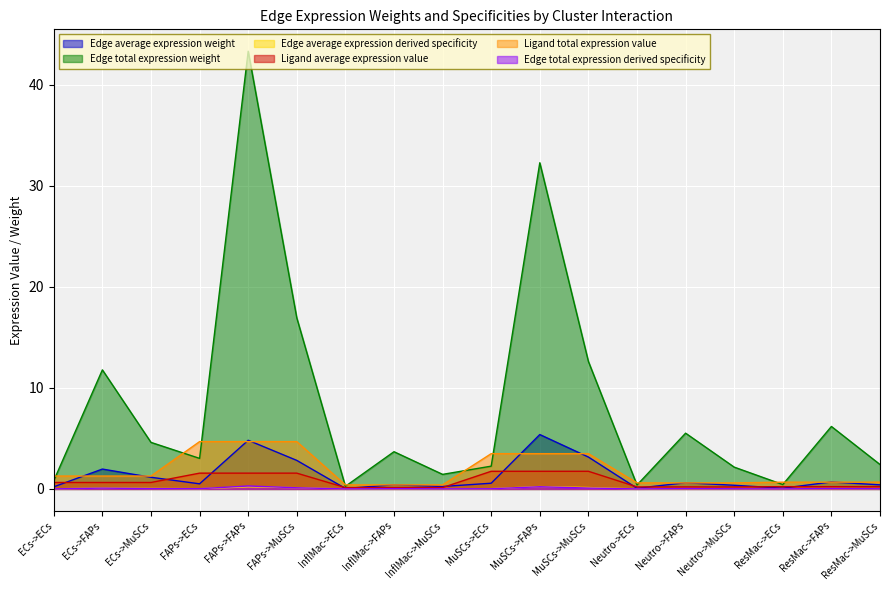

Is it true that Ligand average expression value equals 1.6 at FAPs->FAPs?

True